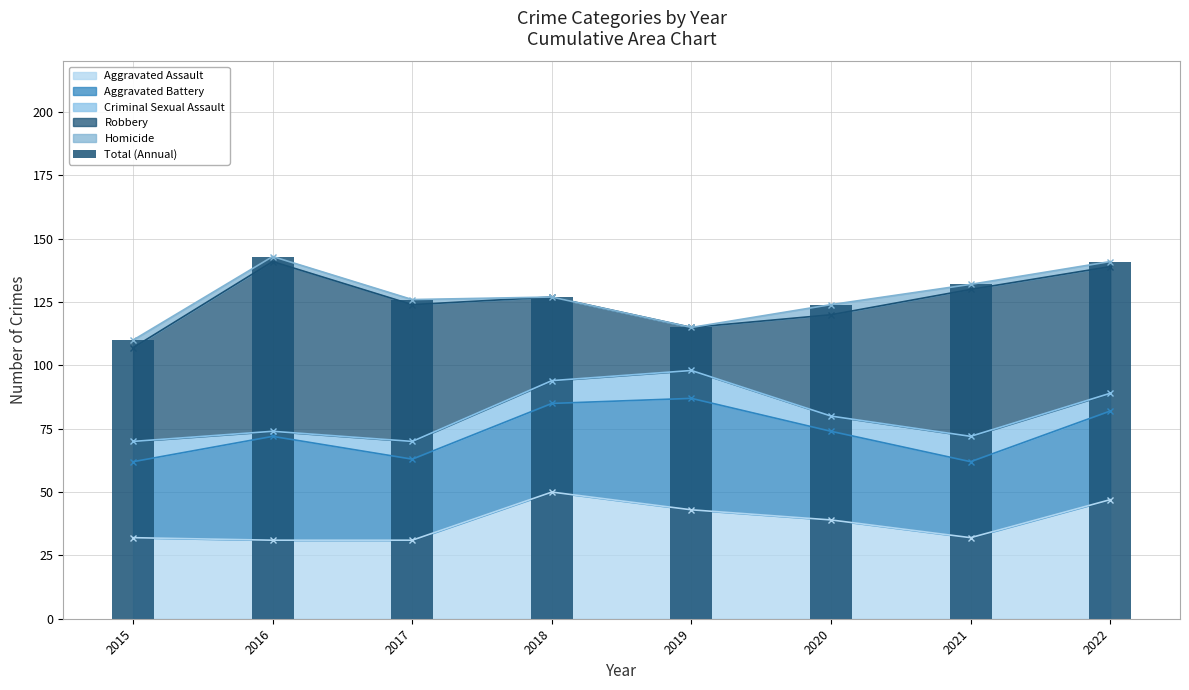

What value does the data have at 2015?

110